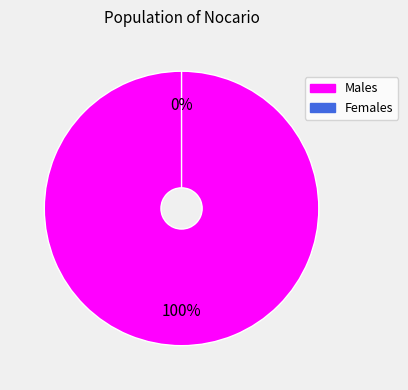

To the nearest percent, what is the difference between the largest and smallest slice percentages?

100%